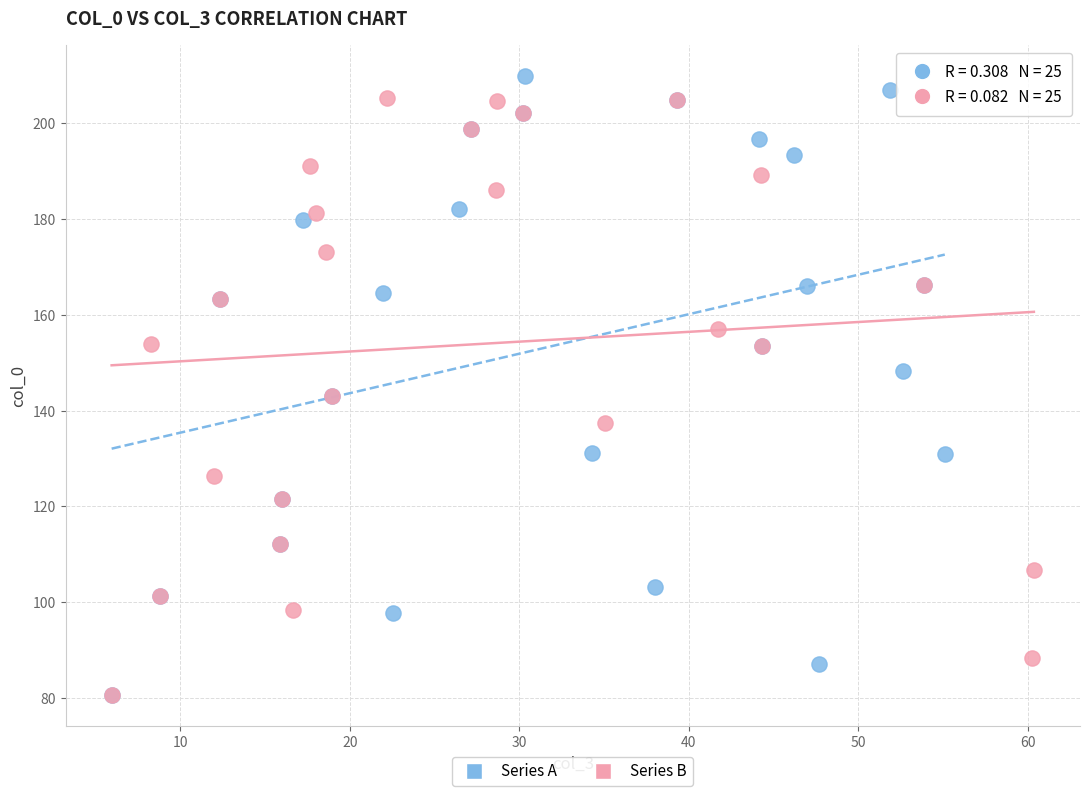

What are all the series names shown in the legend?

Series A, Series B